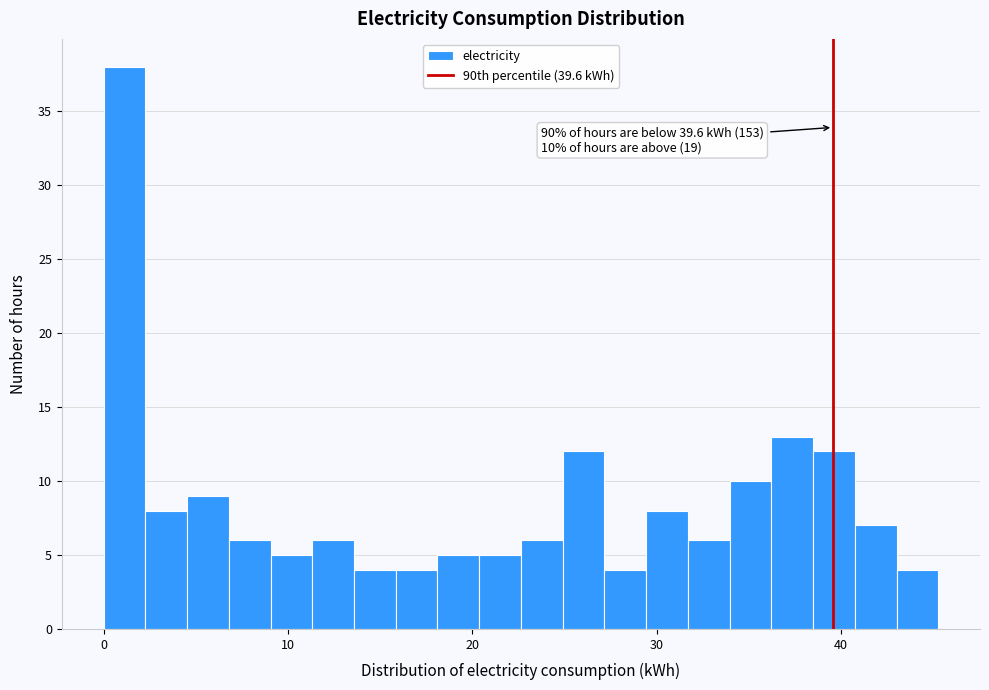

Read against the x-axis, roughly where is the centre of the tallest bar?

1